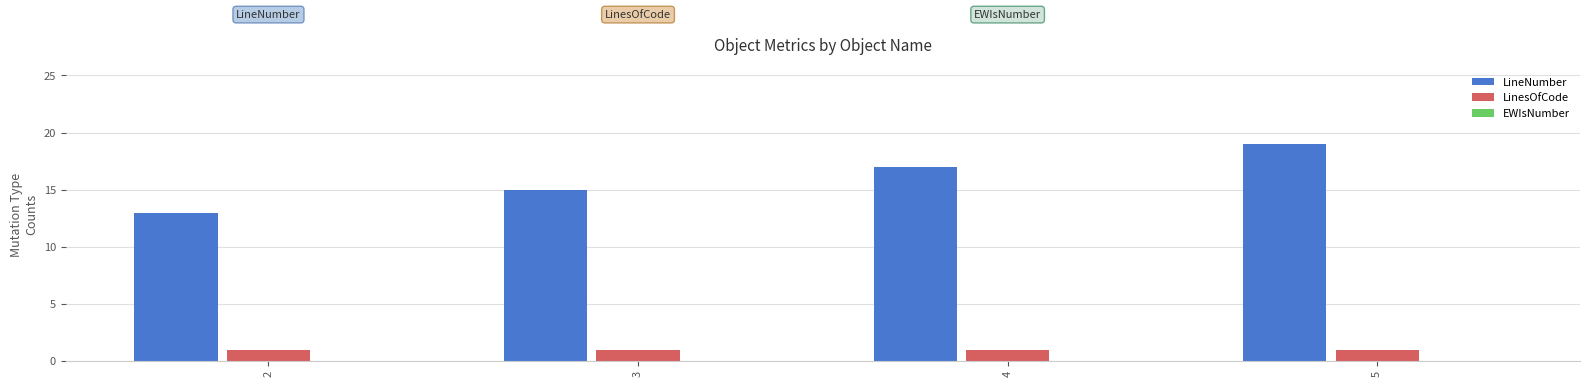

Rank the series at 4 from lowest to highest value.

LinesOfCode, LineNumber